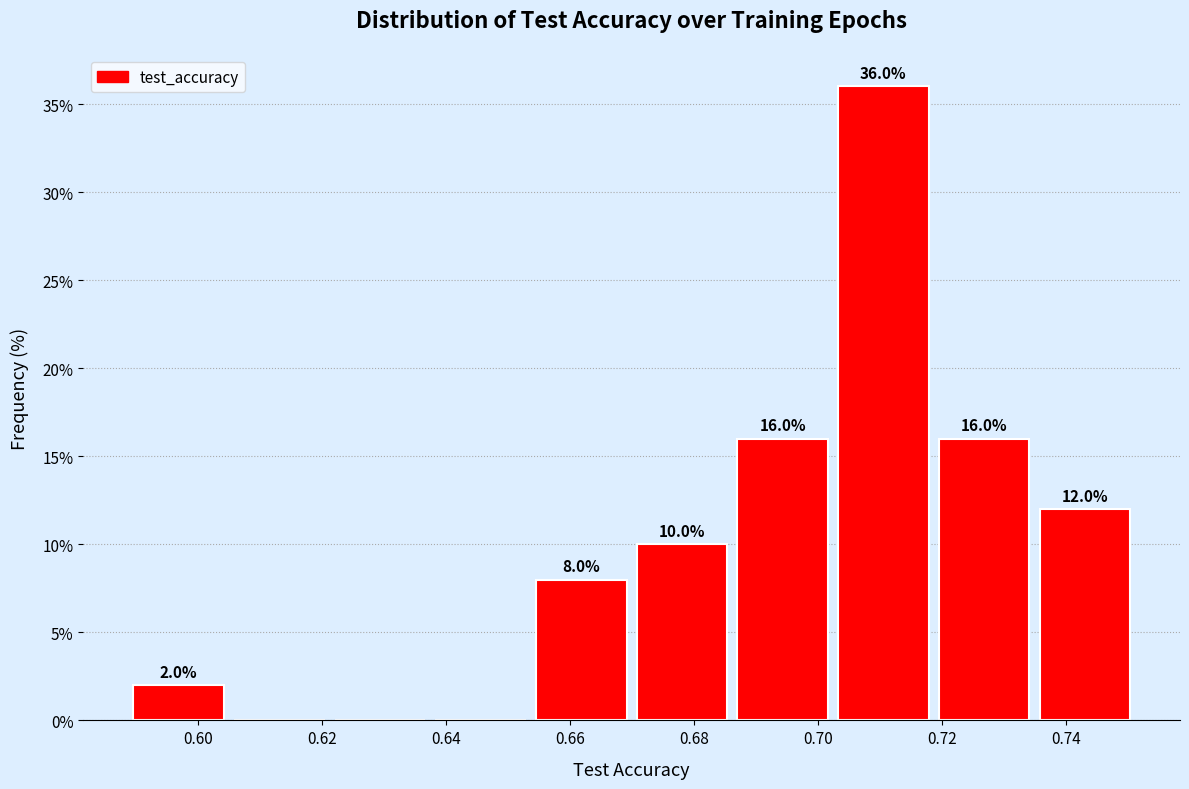

Which range on the x-axis has the tallest bar?

0.702 to 0.718